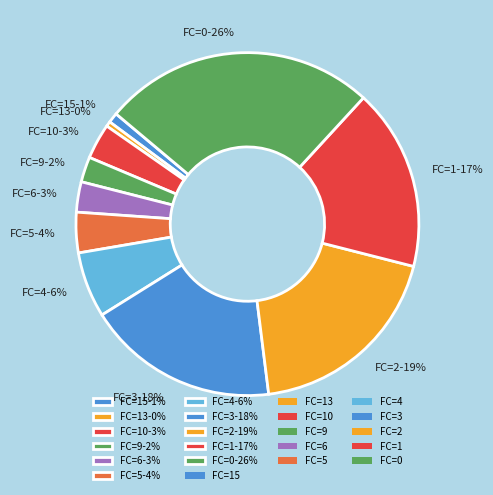

Is it true that FC=2-19% is 33% of the pie?

False